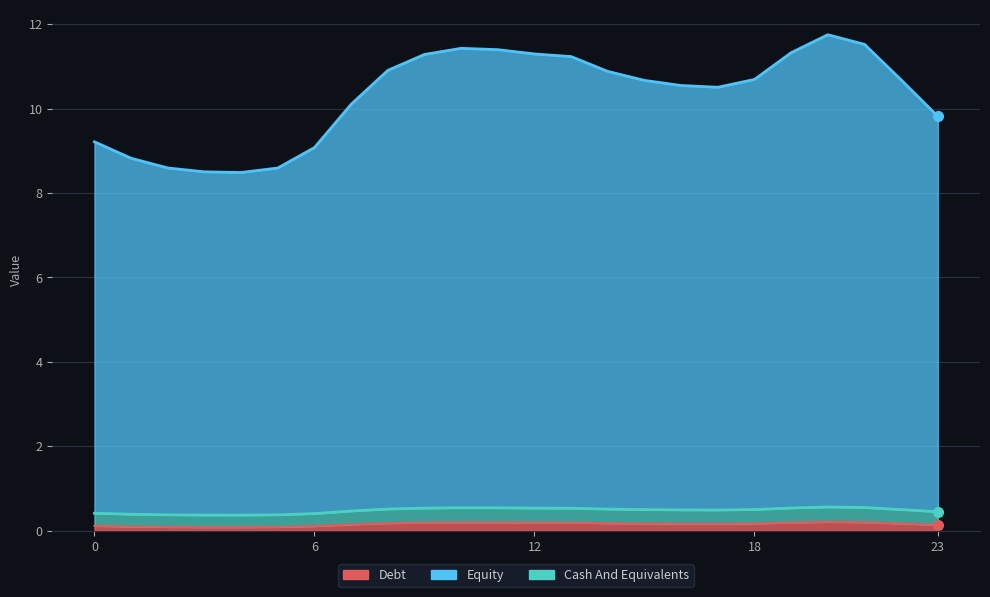

Reading left to right, transcribe all the data shown in this chart.

col_2: 0=0.1	1=0.1	2=0.1	3=0.1	4=0.1	5=0.1	6=0.1	7=0.2	8=0.2	9=0.2	10=0.2	11=0.2	12=0.2	13=0.2	14=0.2	15=0.2	16=0.2	17=0.2	18=0.2	19=0.2	20=0.2	21=0.2	22=0.2	23=0.1
col_3: 0=0.4	1=0.4	2=0.4	3=0.4	4=0.4	5=0.4	6=0.4	7=0.5	8=0.5	9=0.5	10=0.5	11=0.5	12=0.5	13=0.5	14=0.5	15=0.5	16=0.5	17=0.5	18=0.5	19=0.5	20=0.6	21=0.5	22=0.5	23=0.5
col_4: 0=9.2	1=8.8	2=8.6	3=8.5	4=8.5	5=8.6	6=9.1	7=10.1	8=10.9	9=11.3	10=11.4	11=11.4	12=11.3	13=11.2	14=10.9	15=10.7	16=10.5	17=10.5	18=10.7	19=11.3	20=11.7	21=11.5	22=10.7	23=9.8